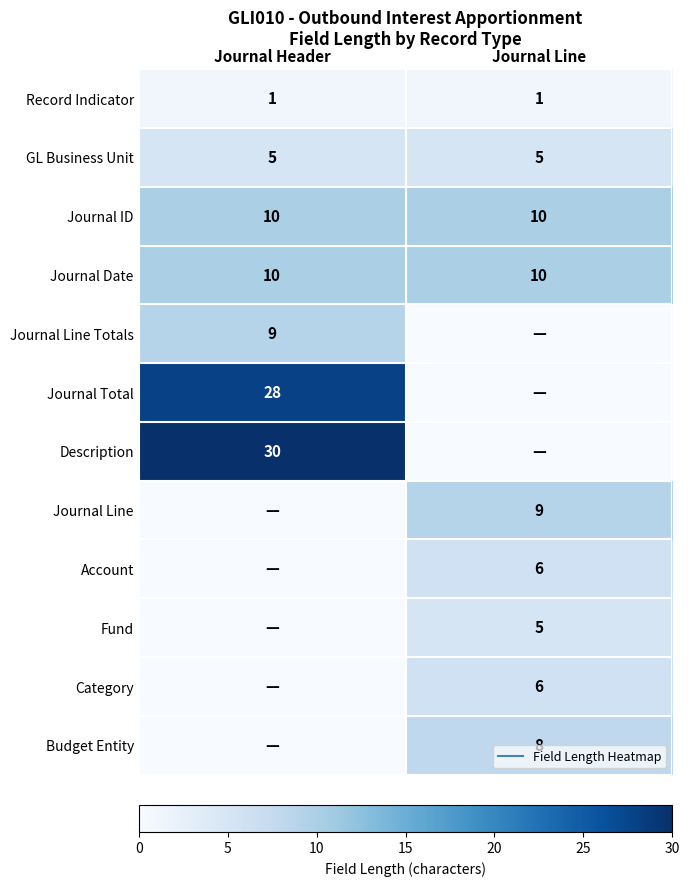

How many series are shown in this chart?

12